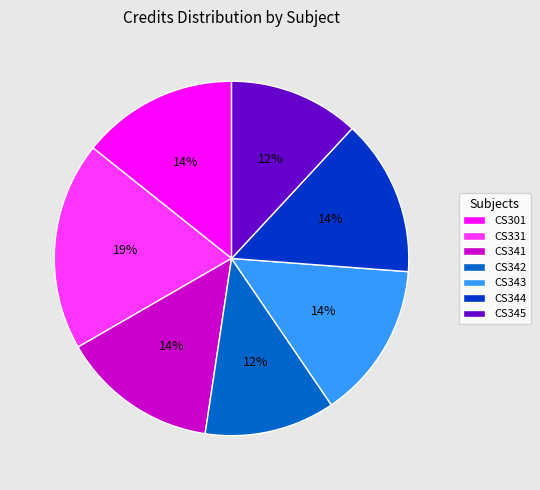

Which has a higher value, CS344 or CS331?

CS331